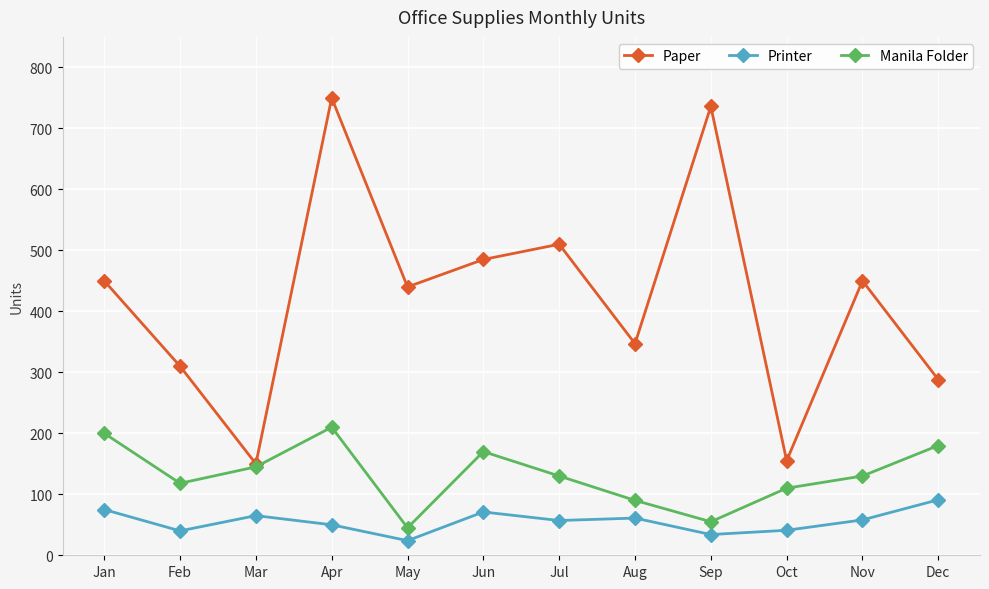

What is the difference between the second highest and minimum values in the Manila Folder series?

155